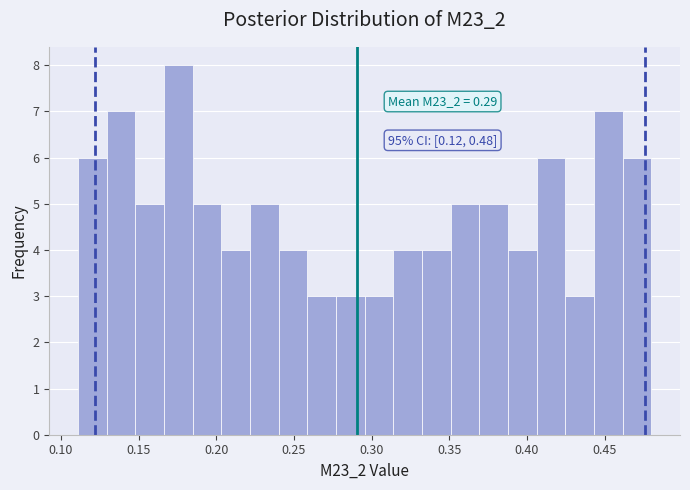

Around what value on the x-axis is the tallest bar? Give the approximate position of its centre, as read against the axis.

0.175